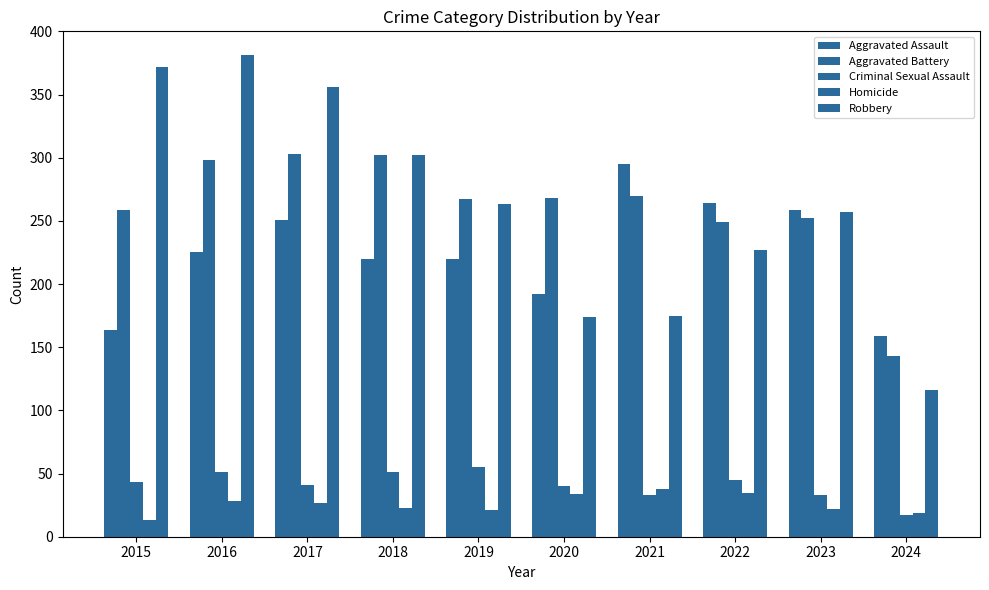

How many values in the Homicide series are below 27?

5